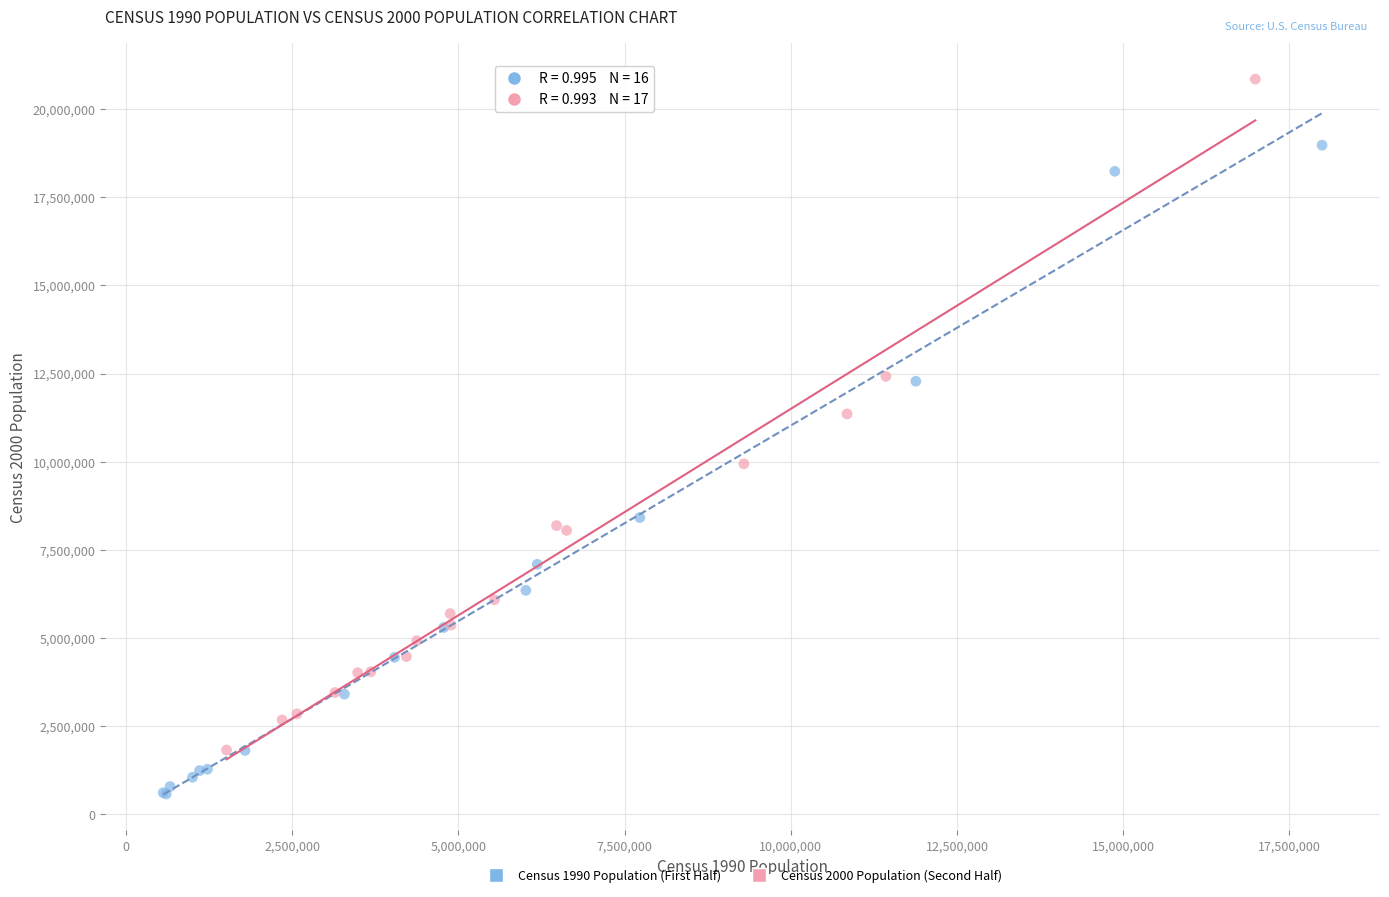

Which series reaches the maximum Y coordinate?

Census 2000 Population (Second Half)